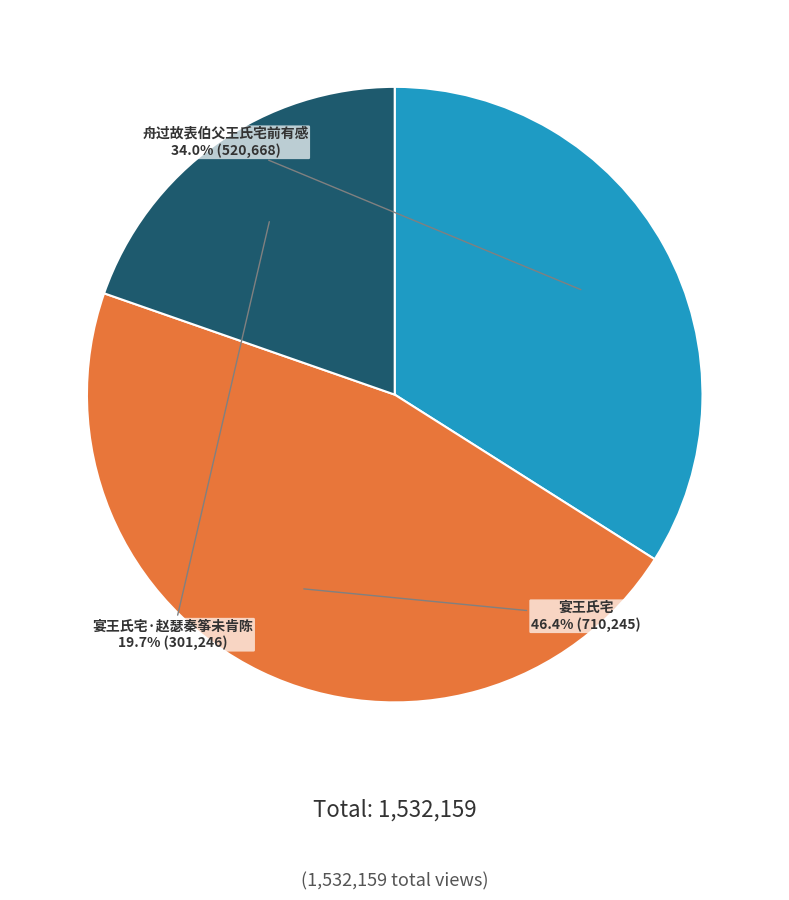

Does 宴王氏宅 account for over 50% of the chart?

No